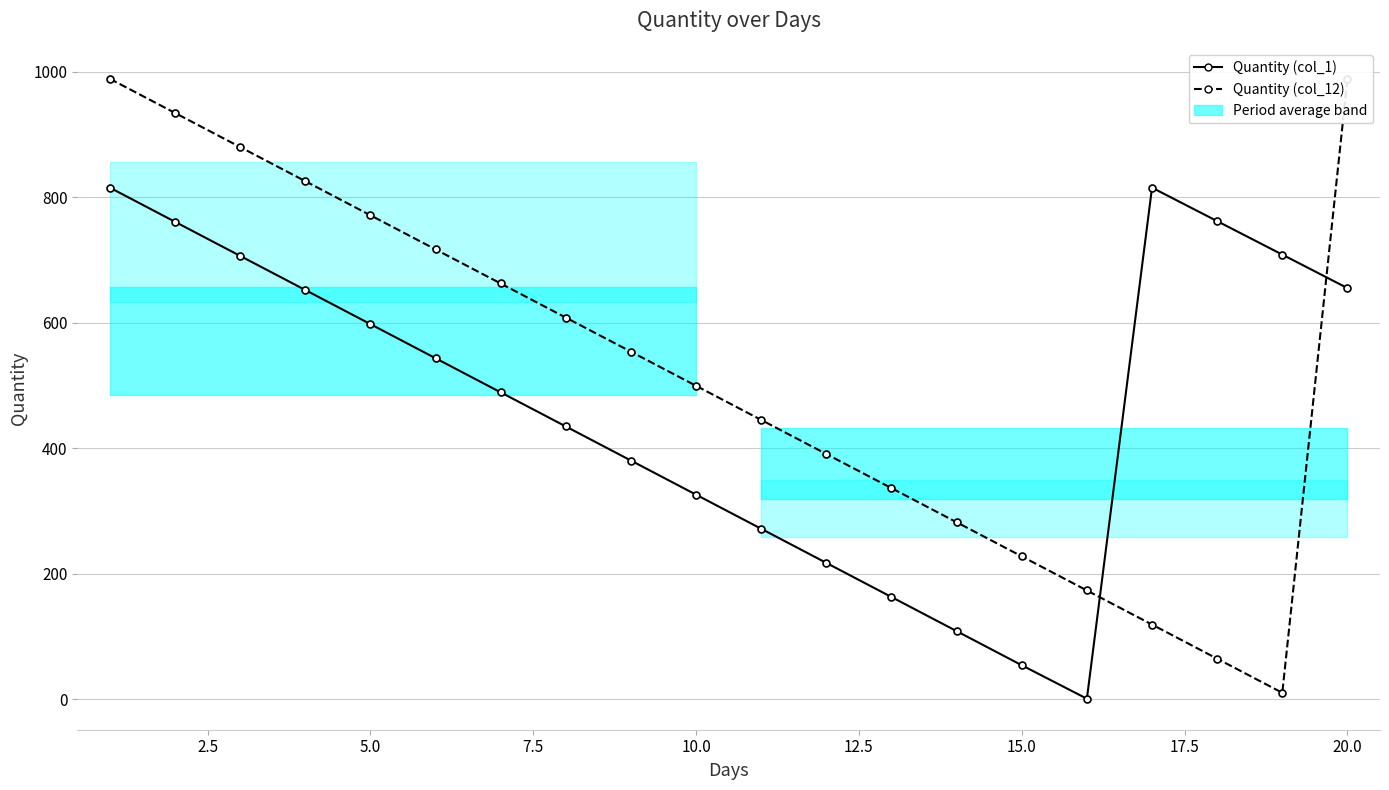

Rank the series by their maximum value, from lowest to highest.

Quantity (col_1), Quantity (col_12)